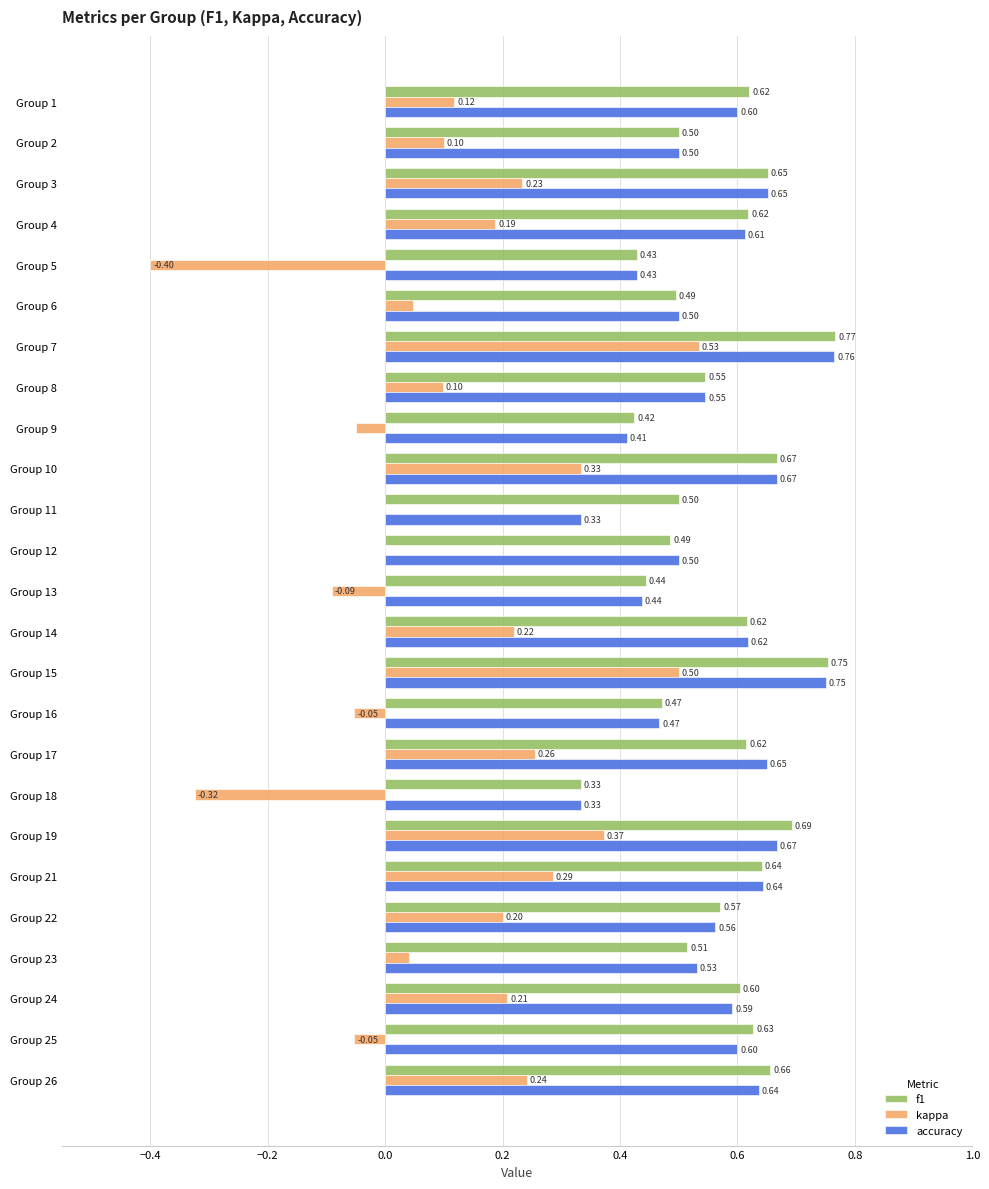

Which series changed the most between Group 1 and Group 3?

kappa